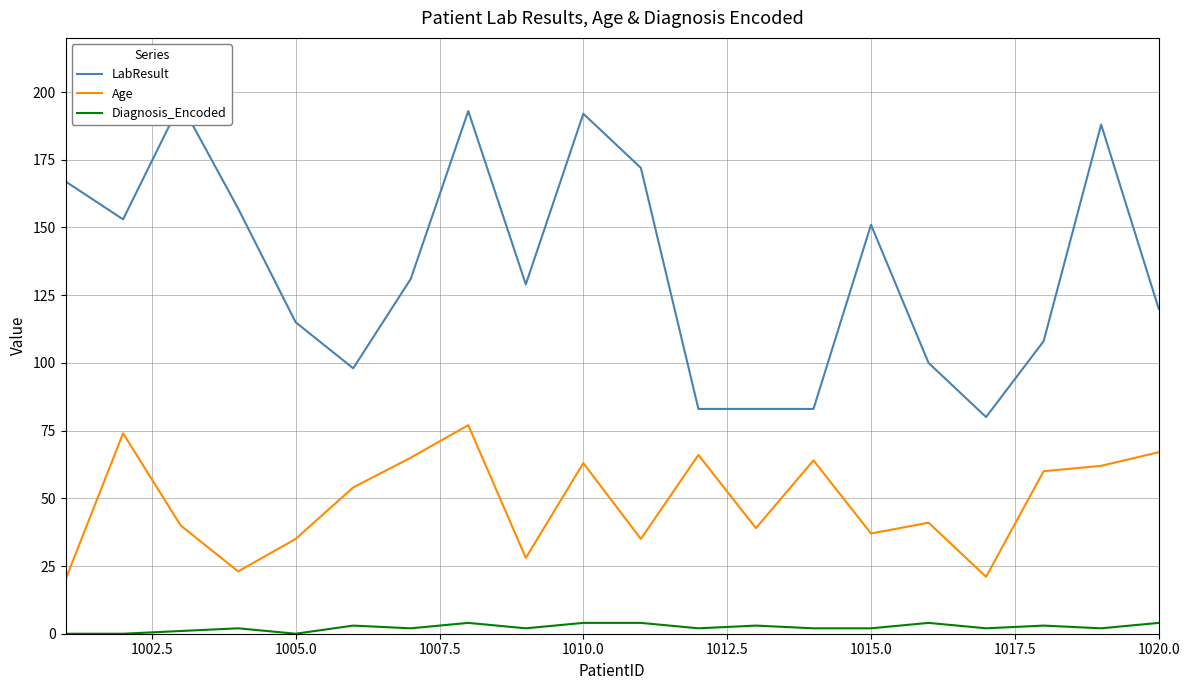

The Diagnosis_Encoded series shows 4 at 1020.0. True or false?

True